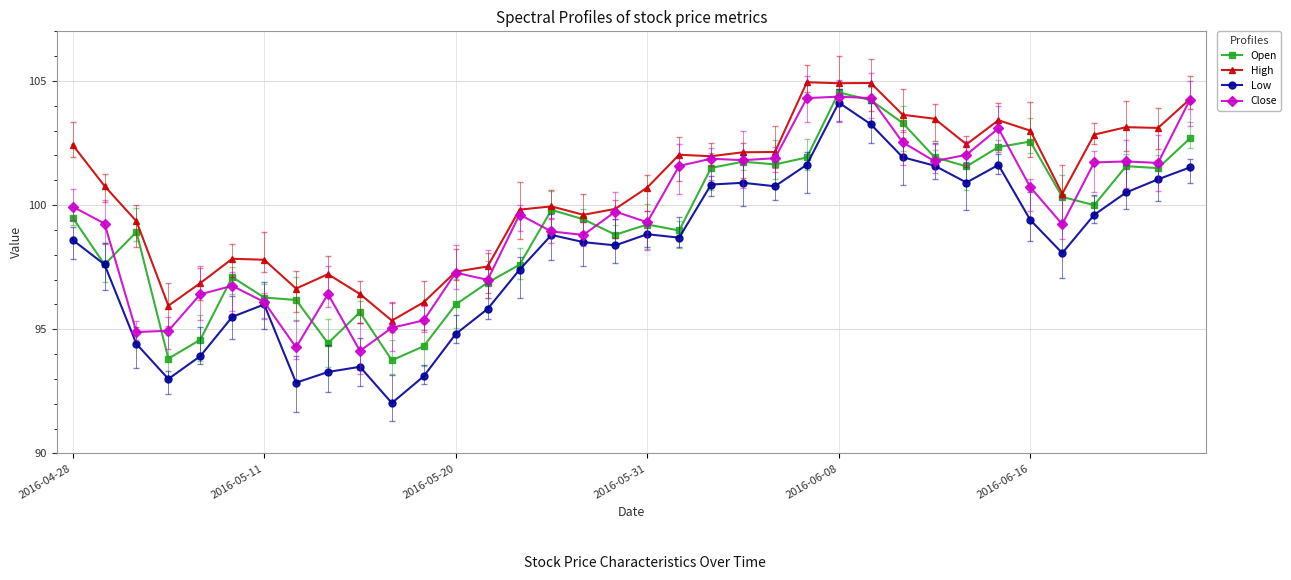

How many interior local peaks does the High series have?

8